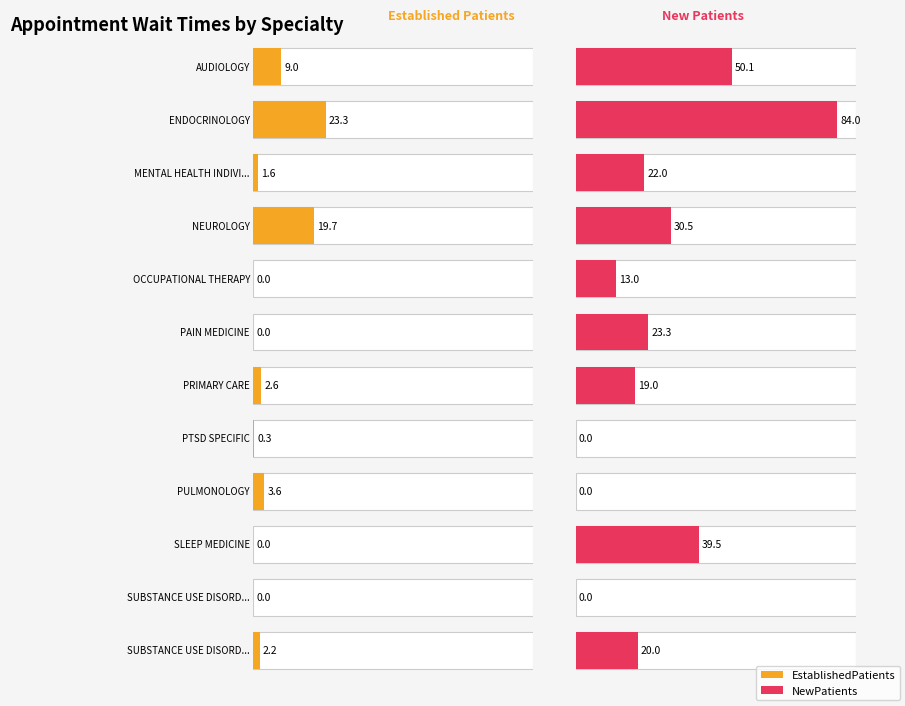

What is the total value across all series at SUBSTANCE USE DISORDER INDIVIDUAL?

22.2